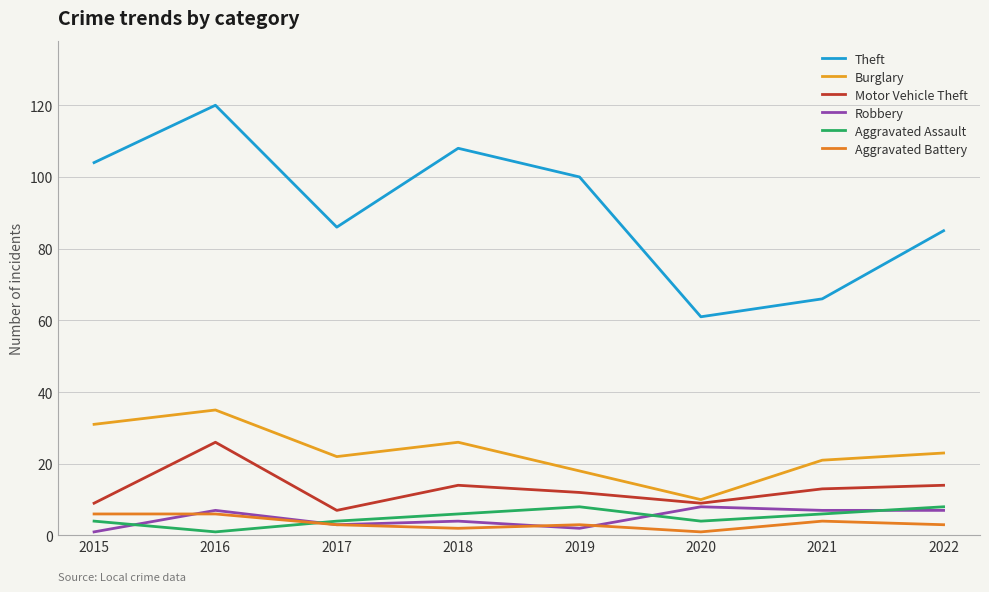

Which has a higher value, 2020 or 2019?

2019